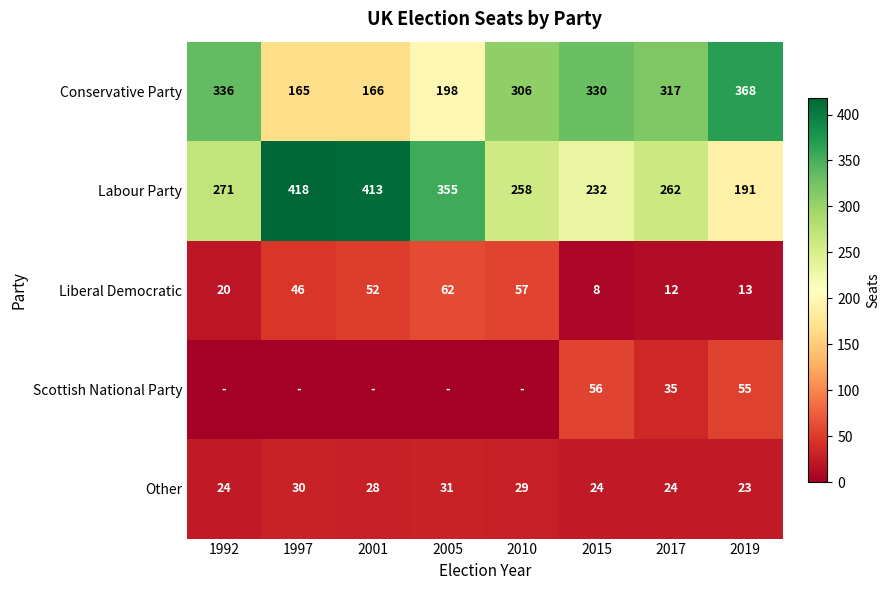

What is the difference between the highest and lowest values at 1997?

418